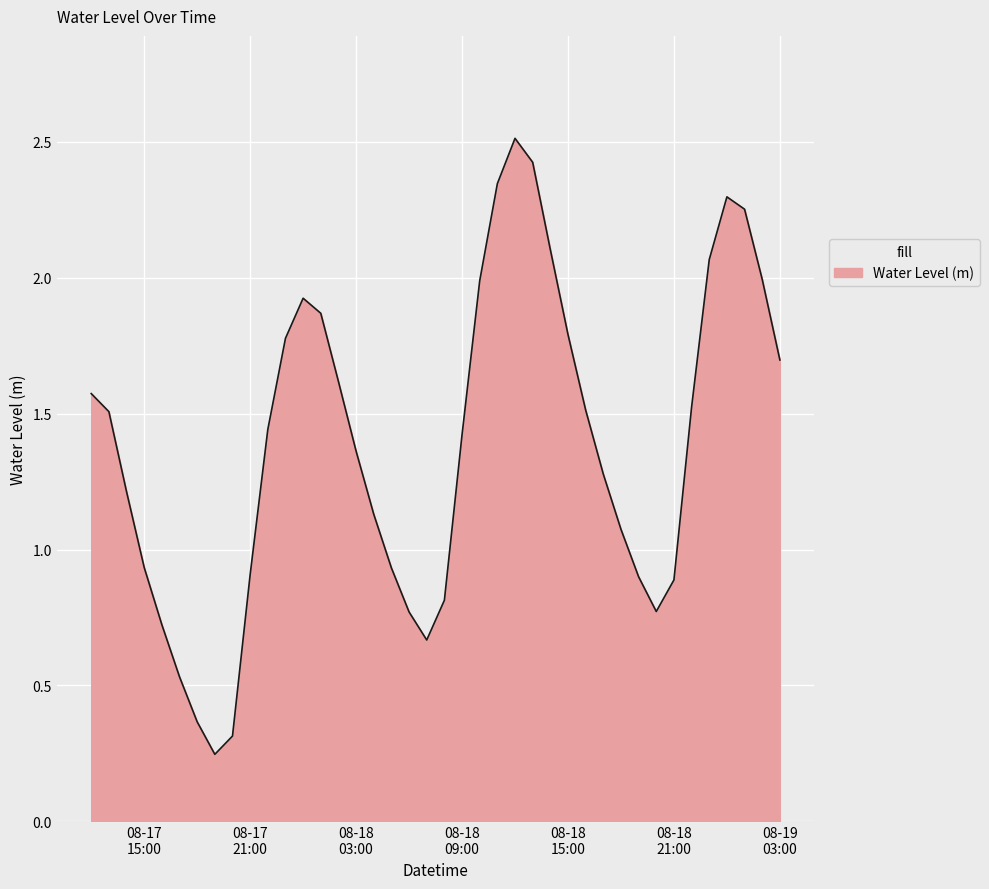

What is the maximum value shown in the chart?

2.5